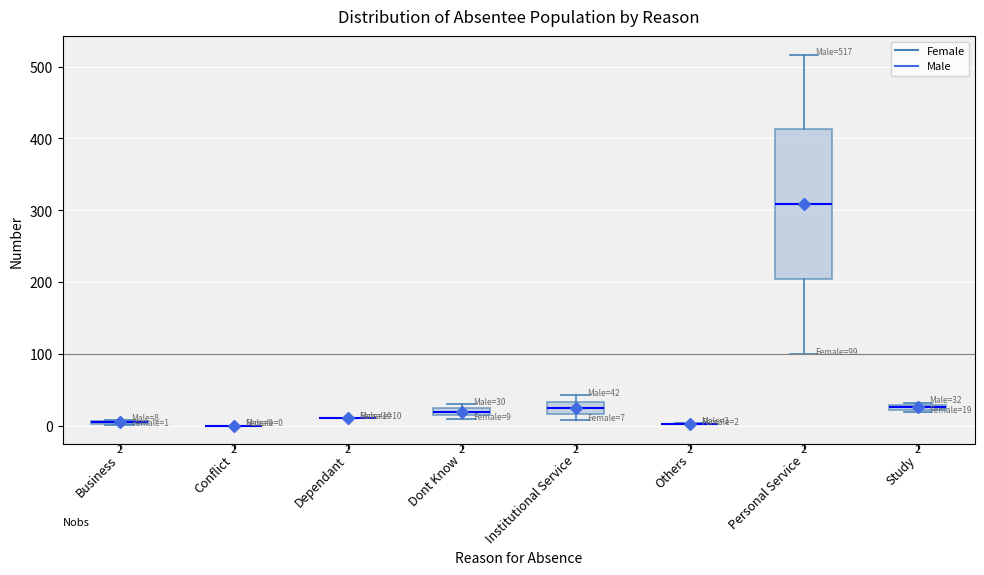

Comparing the boxes themselves (not the whiskers), which one is the tallest?

Personal Service